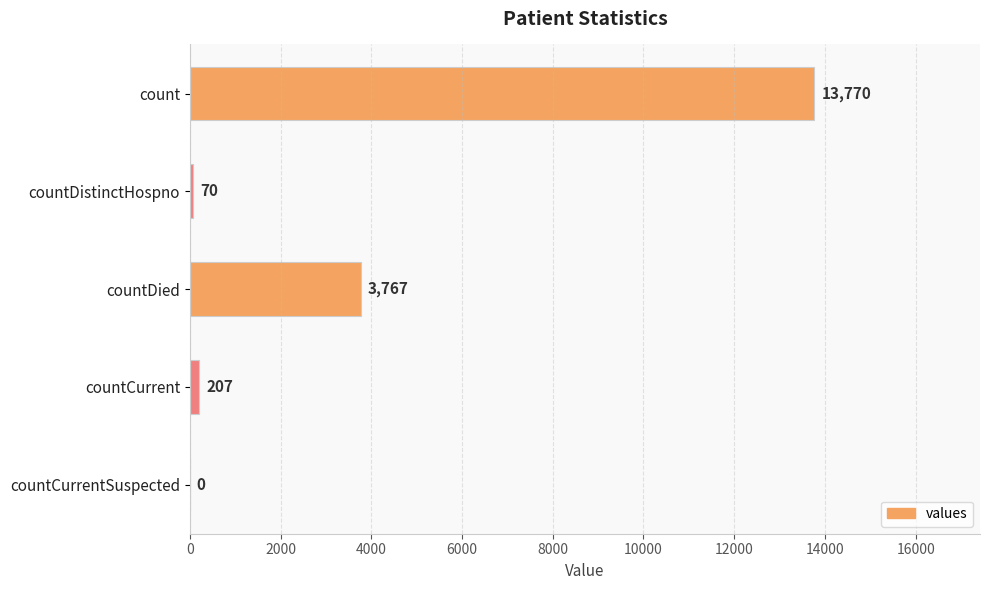

Are the bars grouped side by side (vs. stacked)?

No